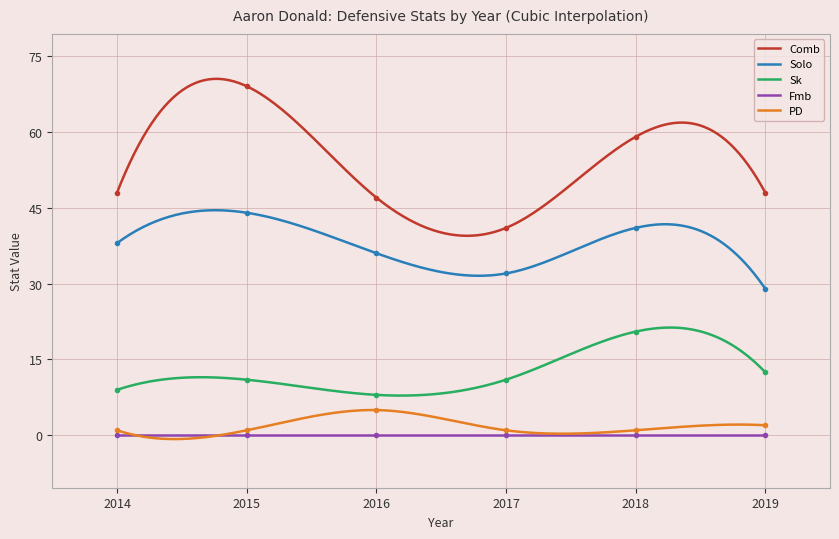

Which series has the largest total across all categories?

Comb